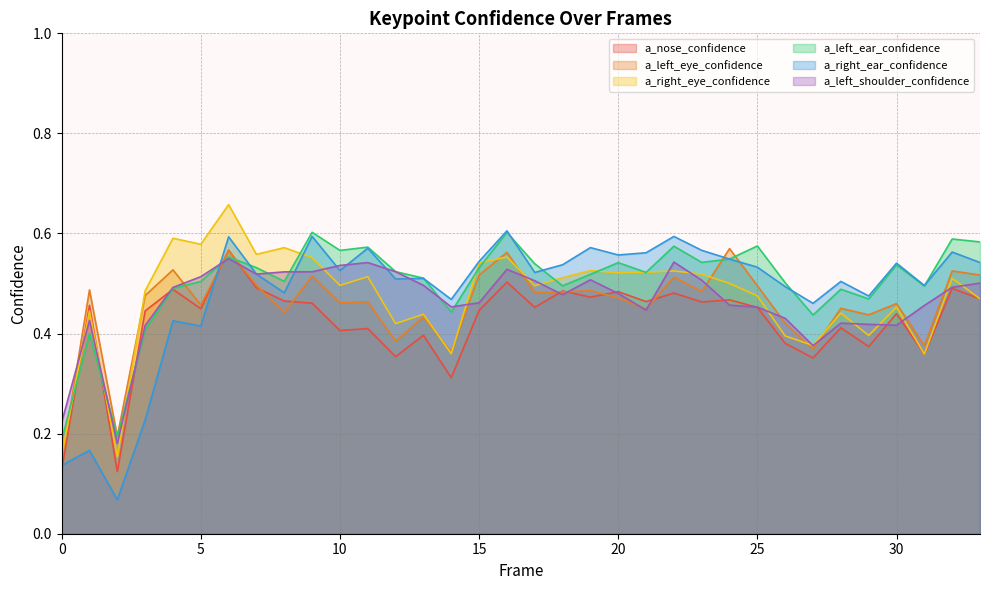

How many lines are shown in the chart?

6